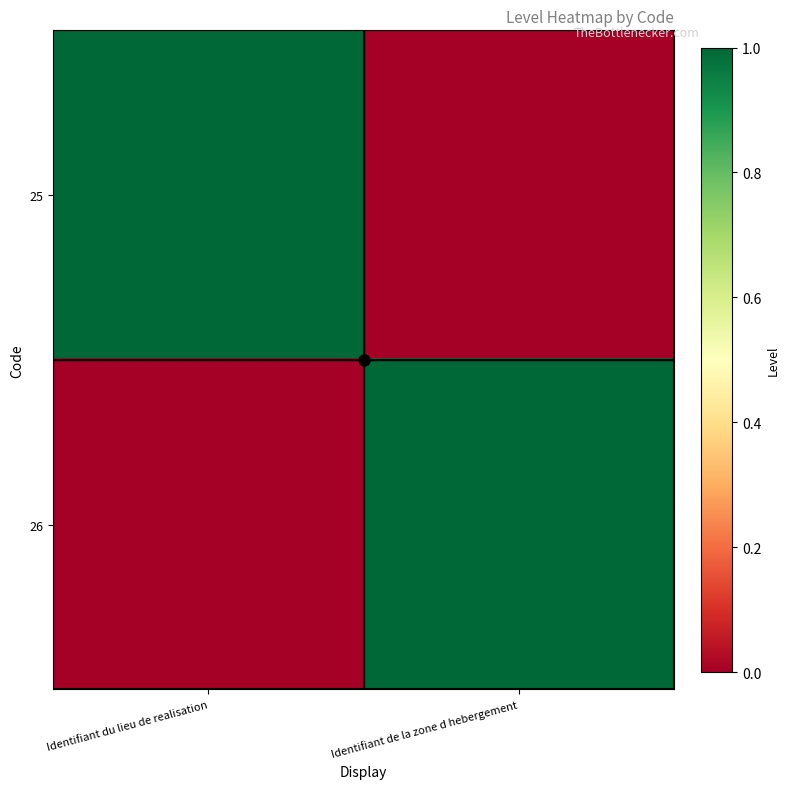

Reading right to left, extract all data points from this chart.

25: Identifiant de la zone d hebergement=0	Identifiant du lieu de realisation=1
26: Identifiant de la zone d hebergement=1	Identifiant du lieu de realisation=0